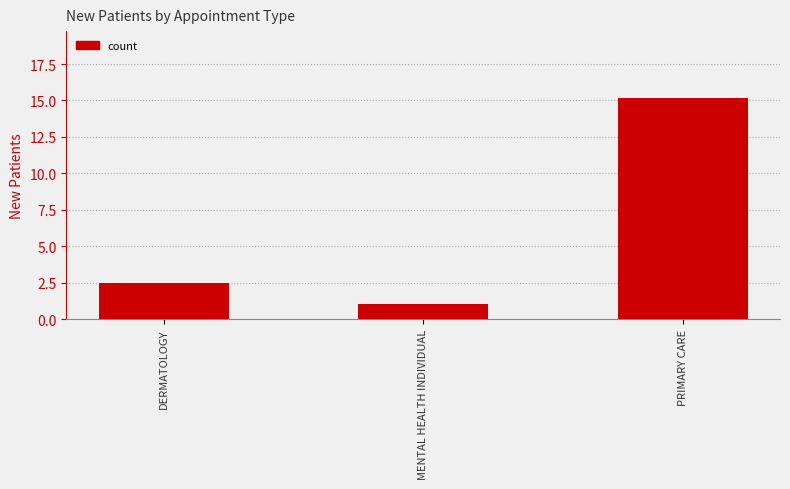

What is the greatest value displayed?

15.2